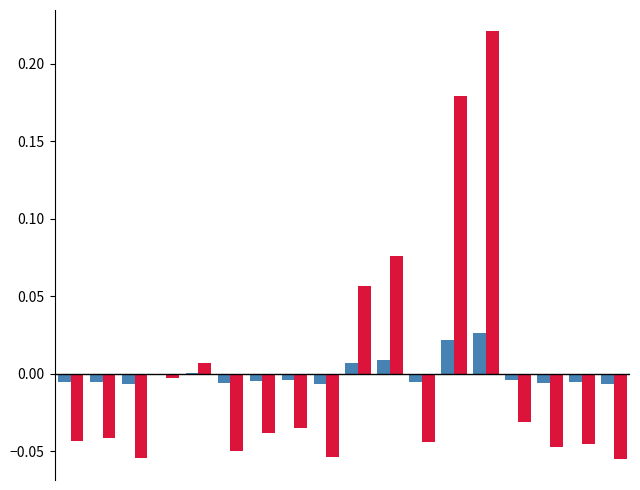

How many categories are shown in the chart?

18